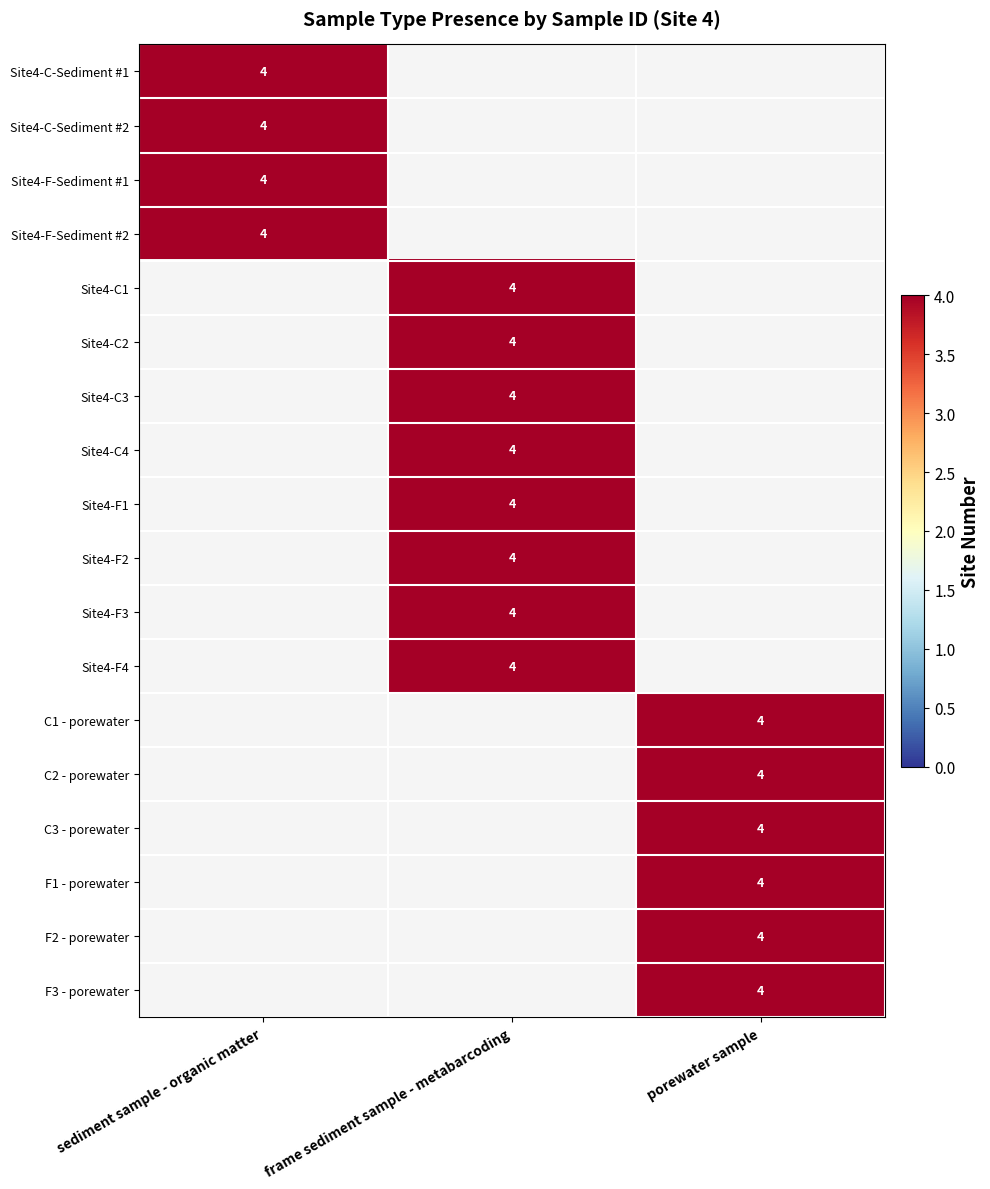

Rank the series by their maximum value, from highest to lowest.

sediment sample - organic matter, frame sediment sample - metabarcoding, porewater sample